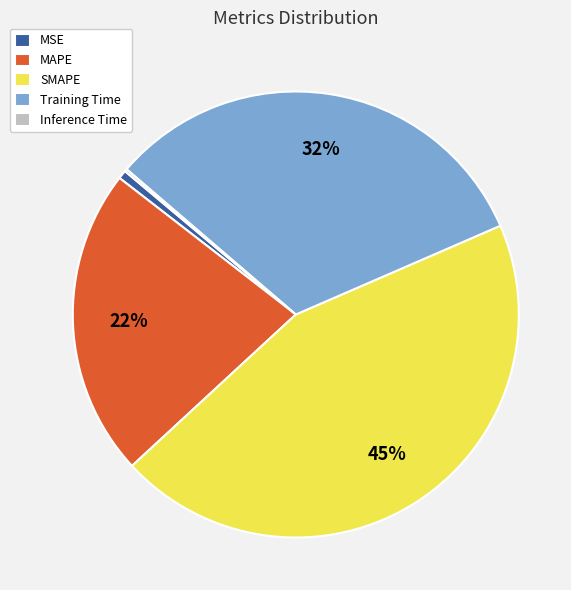

What percentage is the MSE slice, to the nearest percent?

1%